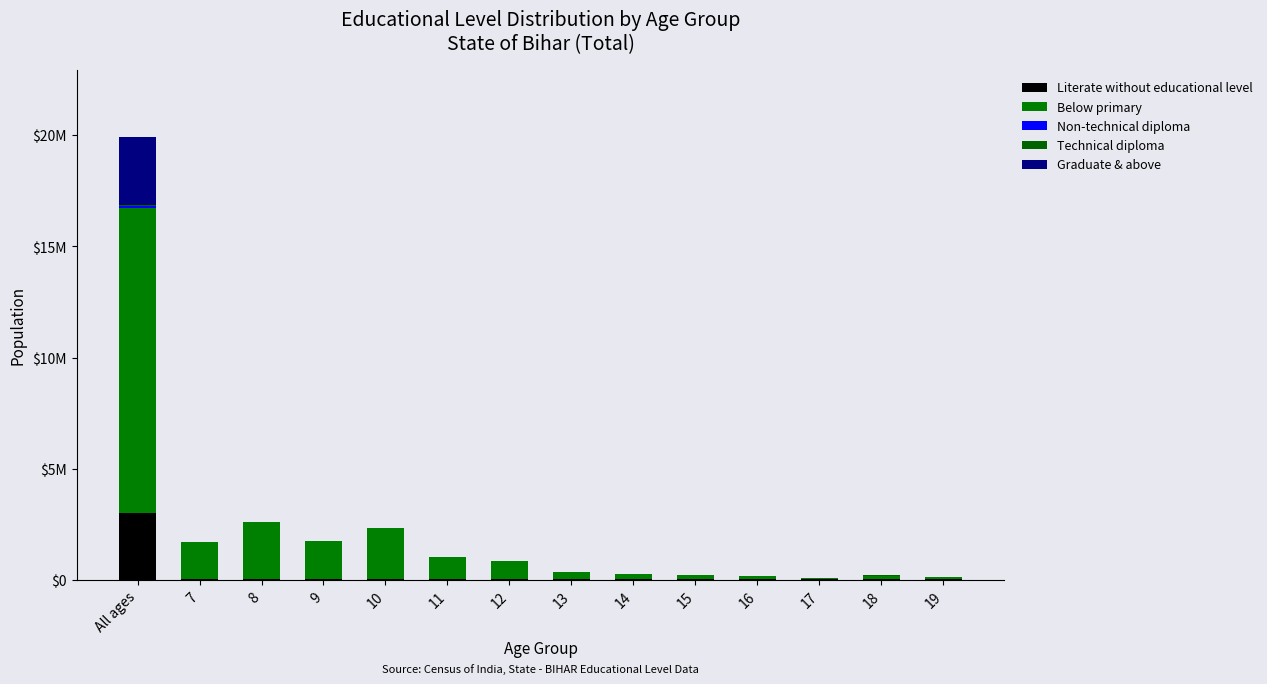

Are the bars grouped side by side (vs. stacked)?

No